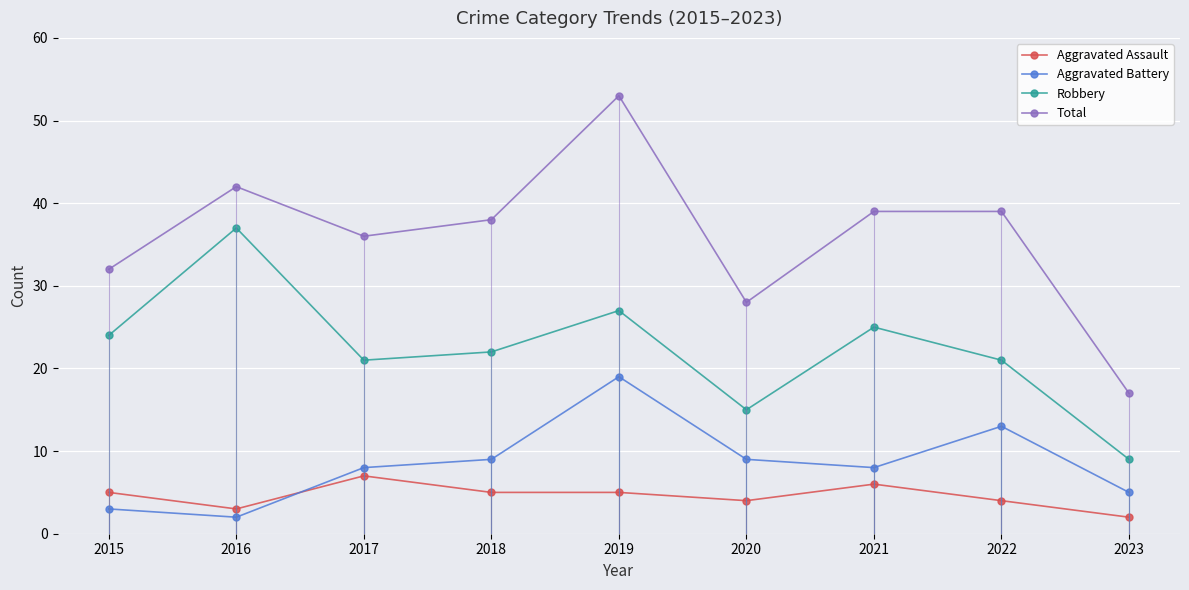

Count the Aggravated Assault values in the range 4 to 5.

5